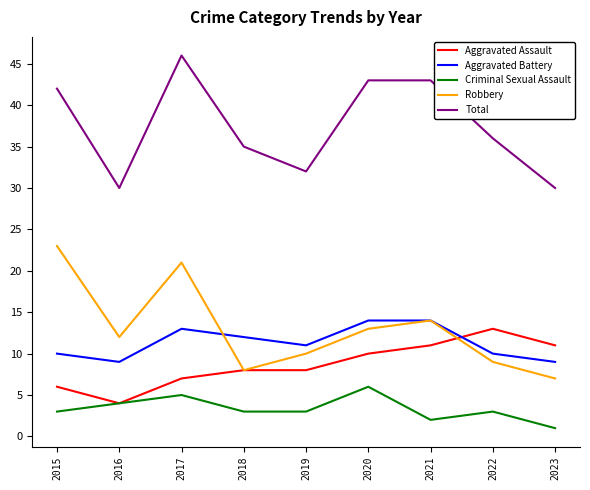

At 2023, list the series in order from smallest to largest.

Criminal Sexual Assault, Robbery, Aggravated Battery, Aggravated Assault, Total